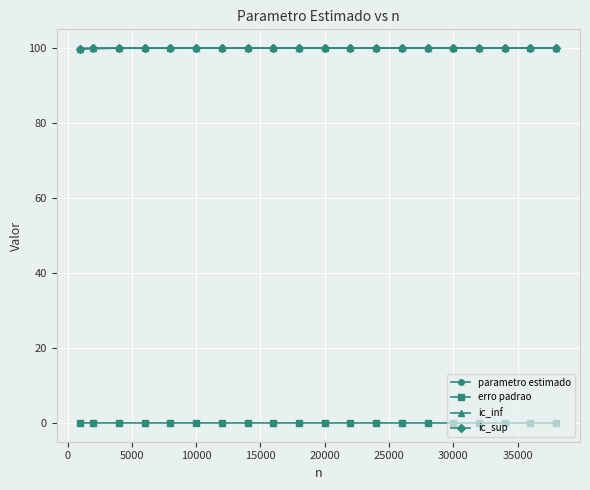

True or false: ic_sup and ic_inf cross at least once.

False